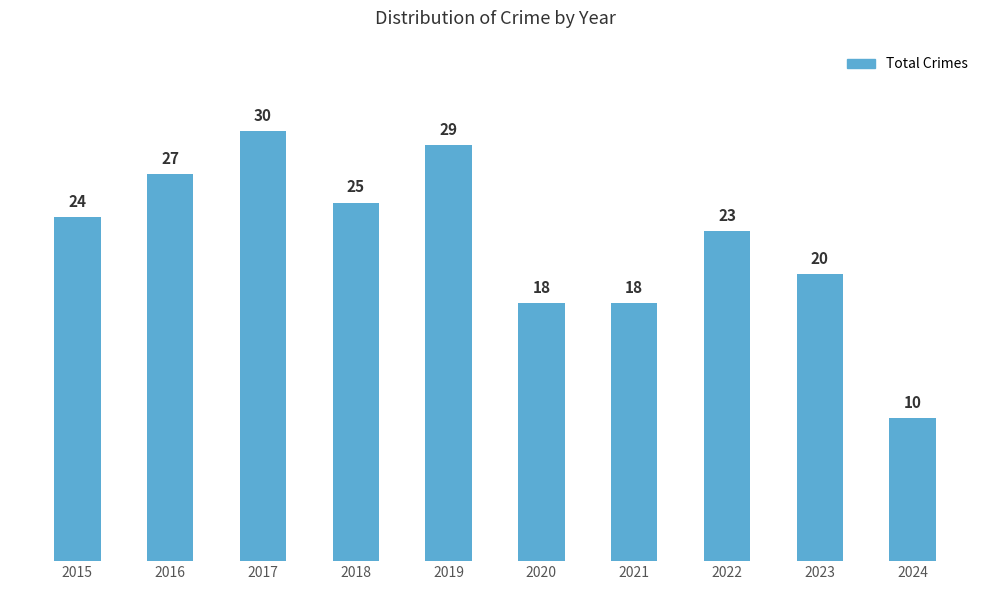

What is the ratio of the value at 2015 to the value at 2016?

0.9